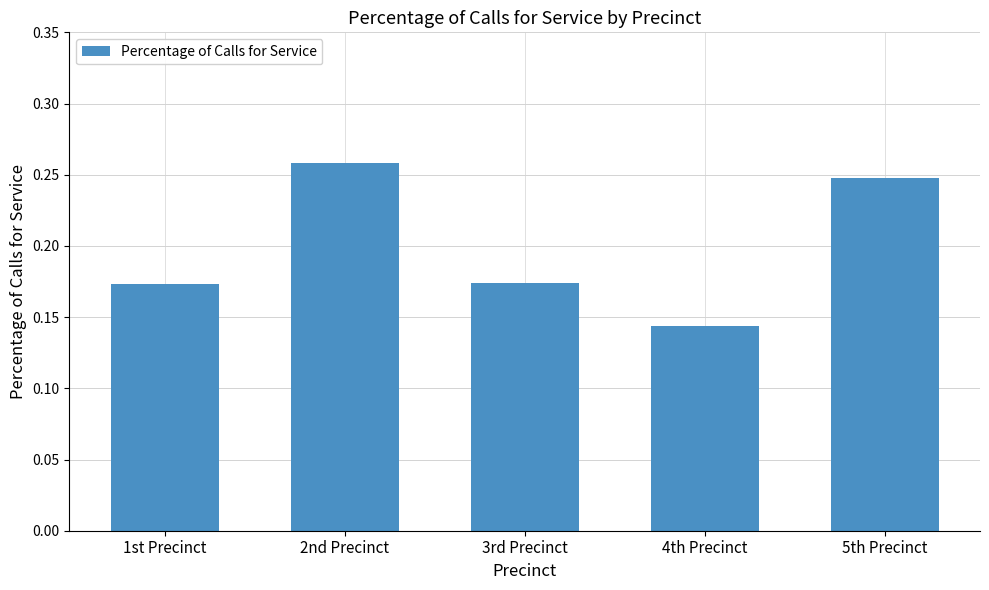

At which label is the value closest to 0?

4th Precinct